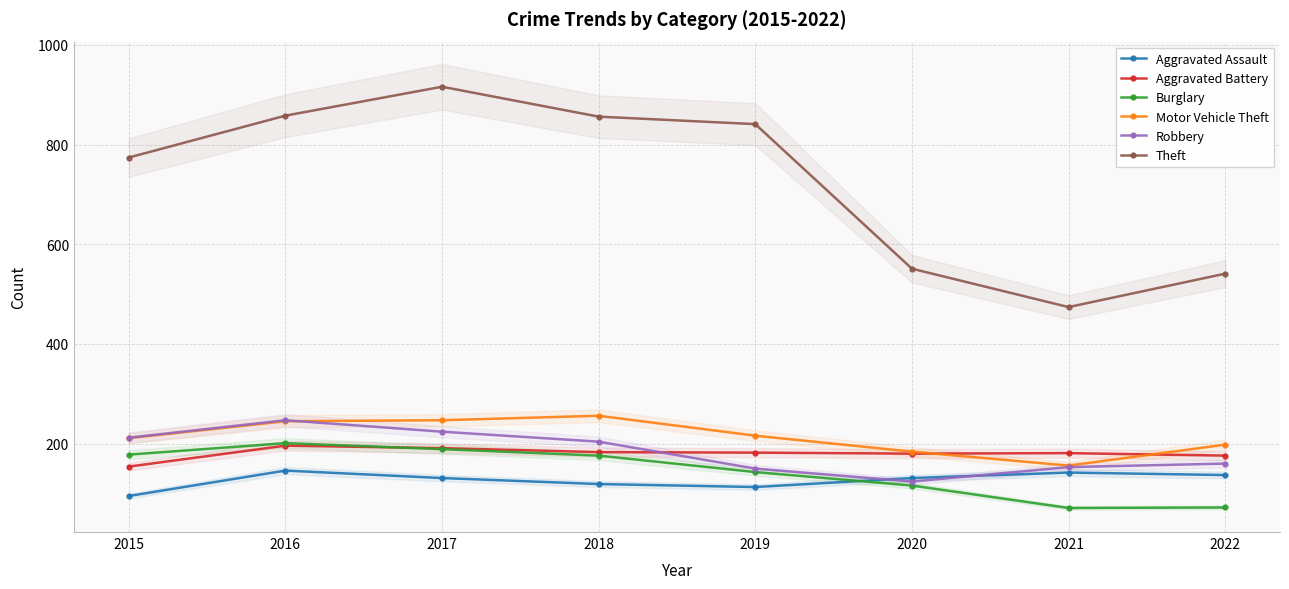

List the series in order of their peak value, lowest first.

Aggravated Assault, Aggravated Battery, Burglary, Robbery, Motor Vehicle Theft, Theft